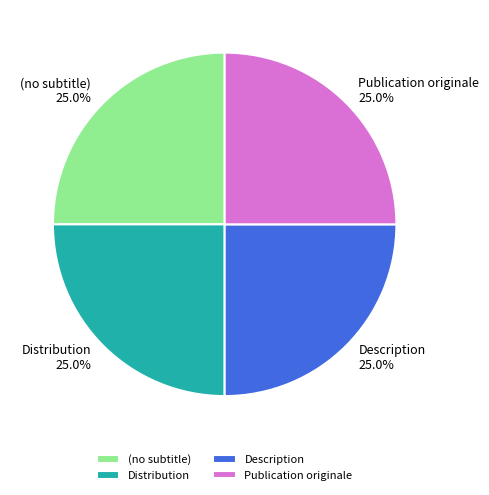

What percentage do (no subtitle) and Description together represent?

50.0%